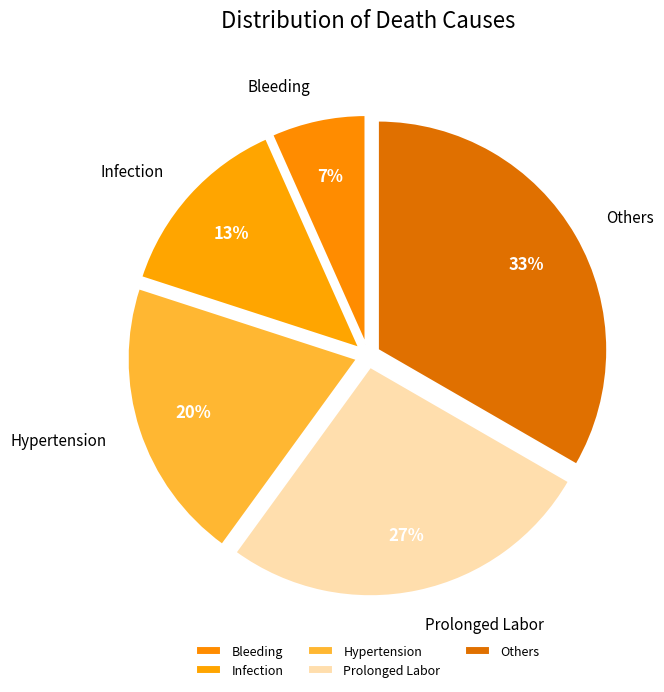

Count the number of slices in the pie.

5